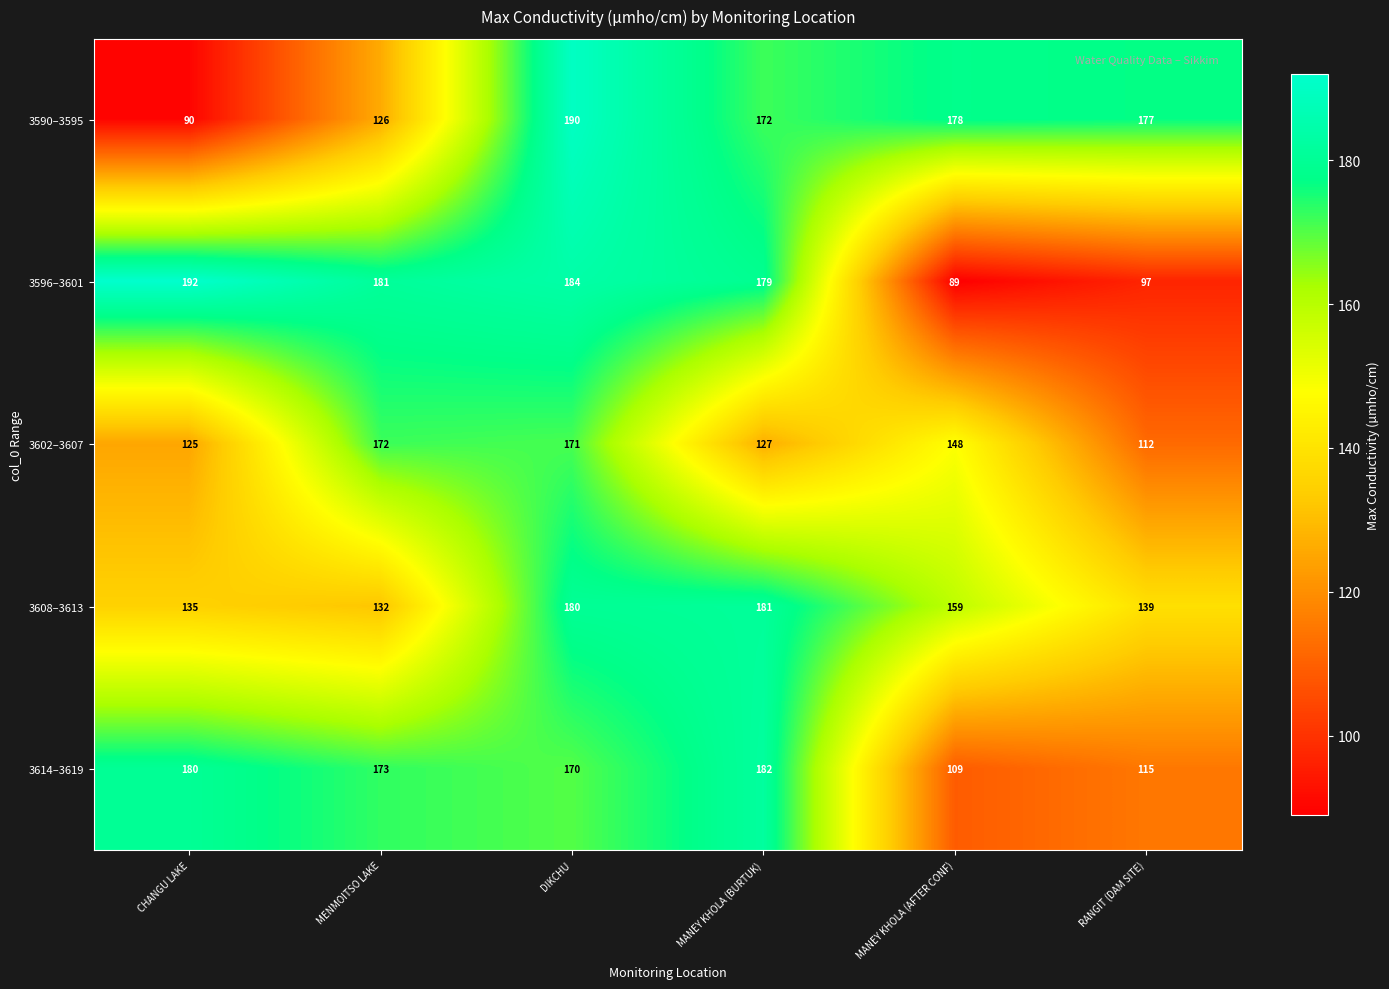

At which label is 3602–3607 closest to 142?

MANEY KHOLA (AFTER CONF)